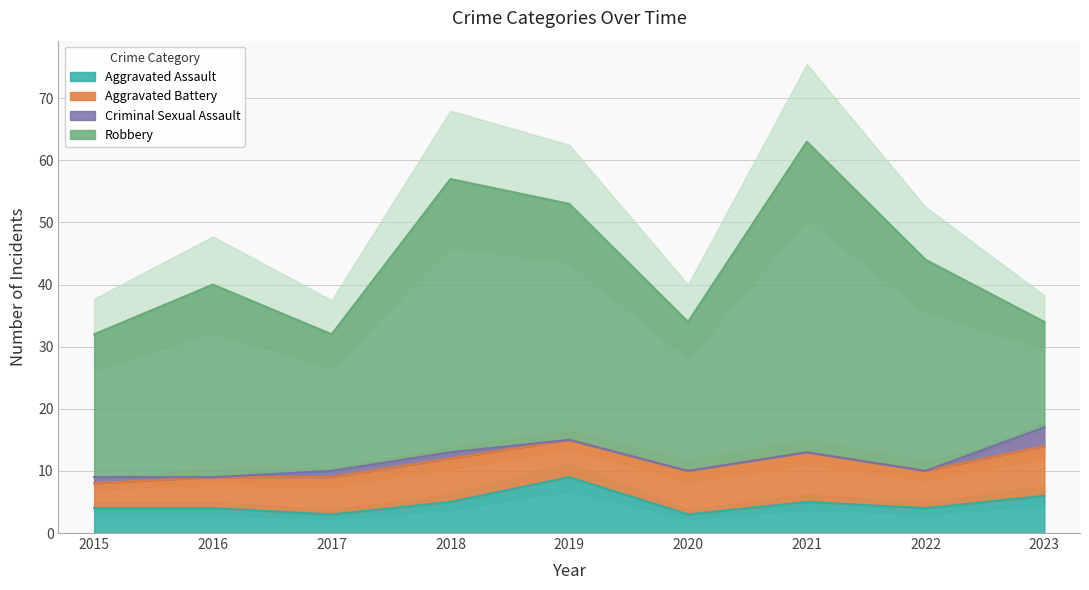

Rank the series at 2018 from lowest to highest value.

Criminal Sexual Assault, Aggravated Assault, Aggravated Battery, Robbery